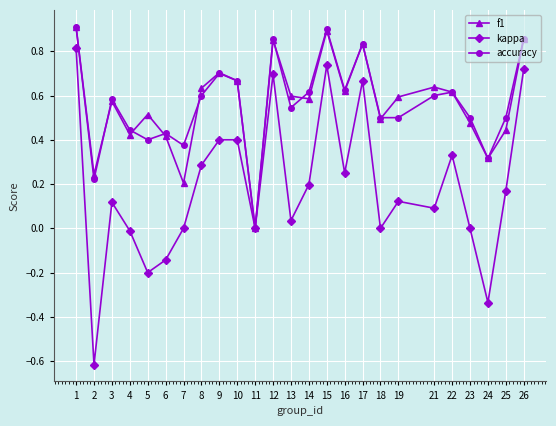

Which series has the widest spread of values?

kappa